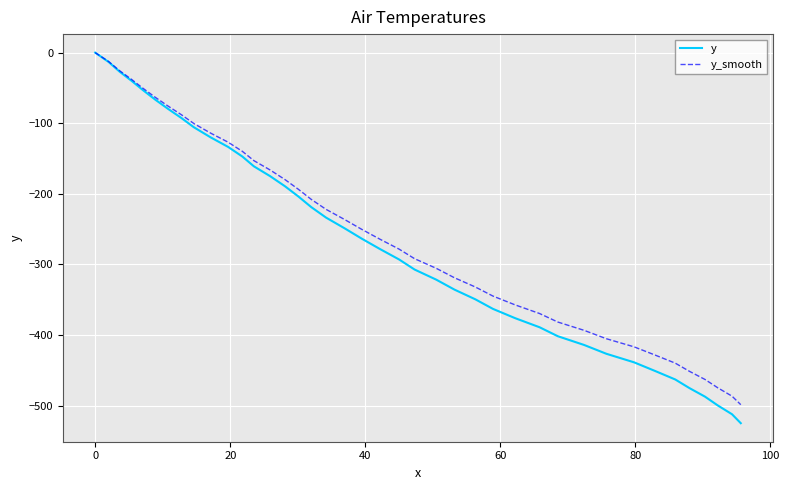

What is the minimum value shown in the chart?

-524.8